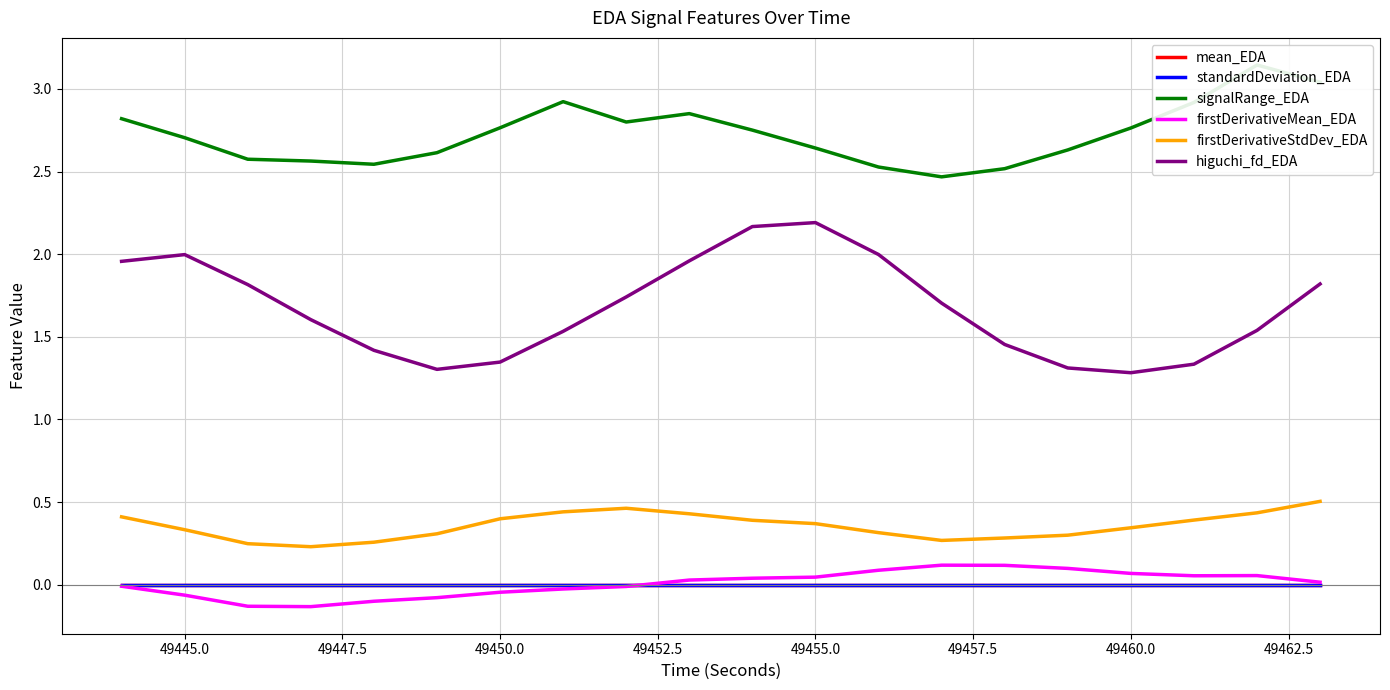

Does the chart have visible grid lines?

Yes